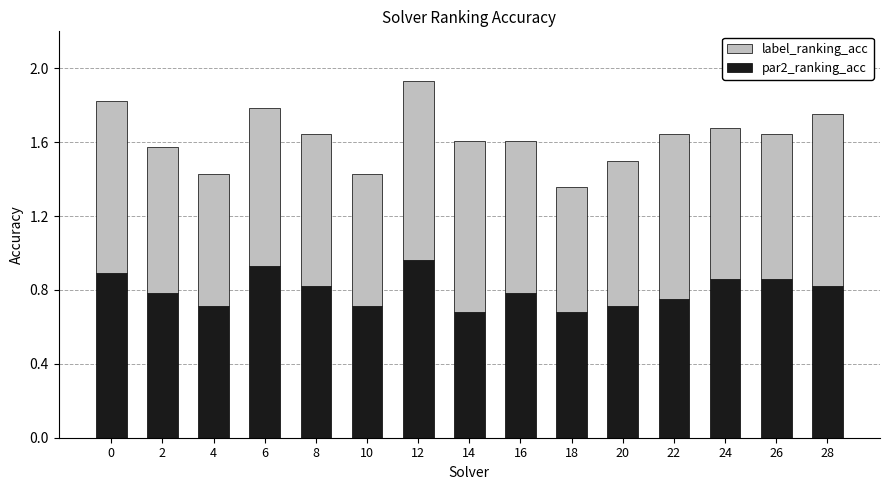

What is the sum of all par2_ranking_acc values?

12.0